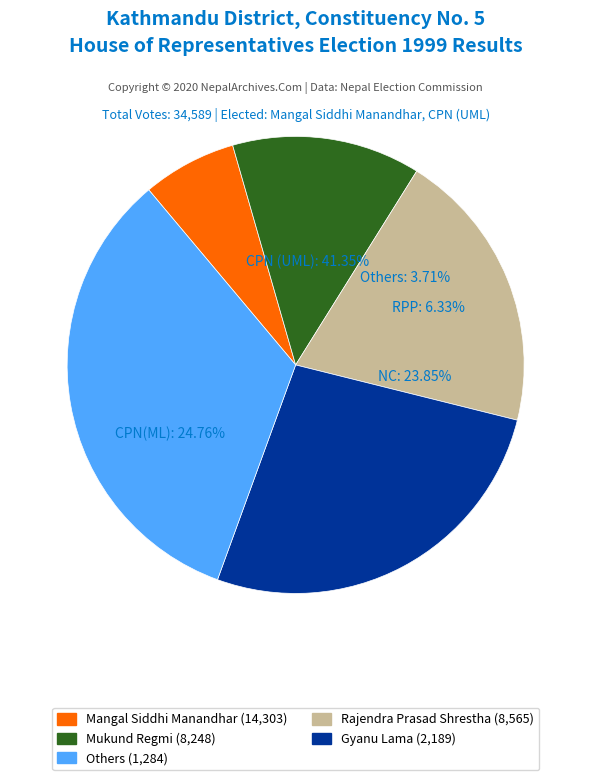

To the nearest percent, what is the difference between the Line 4 and Line 8 slice percentages?

9%